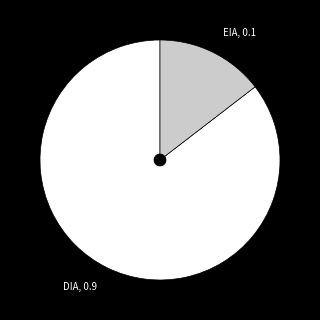

Which slice is the smallest?

EIA